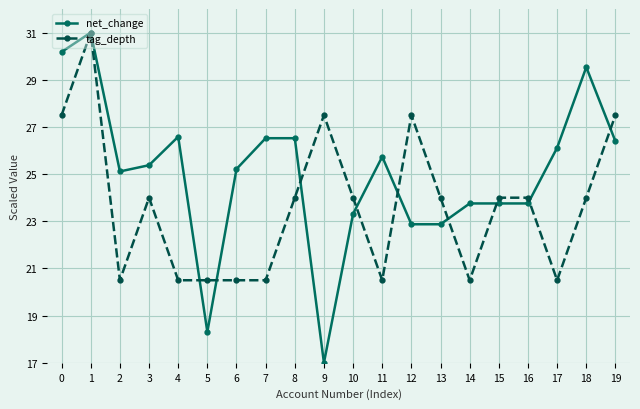

What is the value of the net_change point at the 7th from the left?

25.2